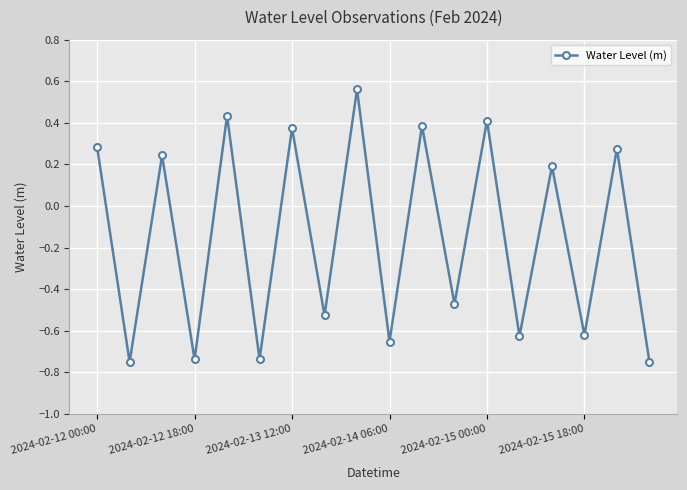

What is the difference between the second highest and minimum values?

1.2